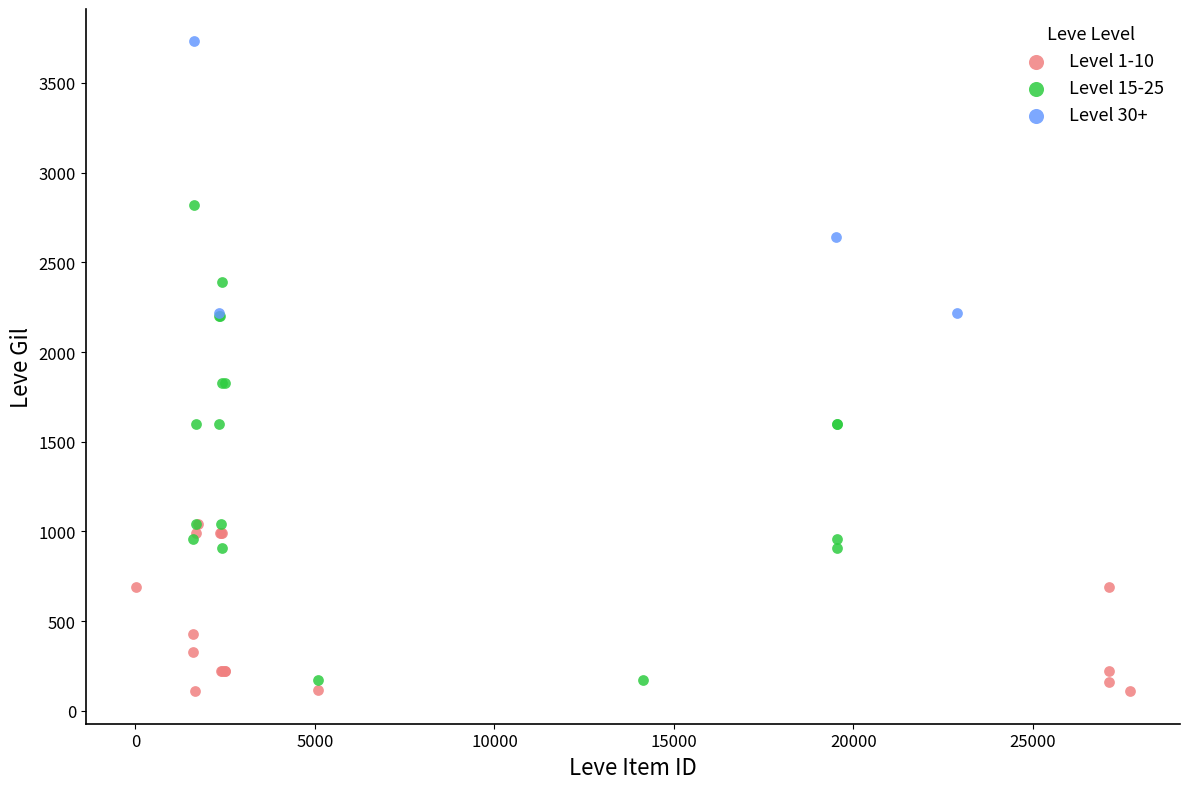

Which series has the largest Y range (max minus min)?

Level 15-25